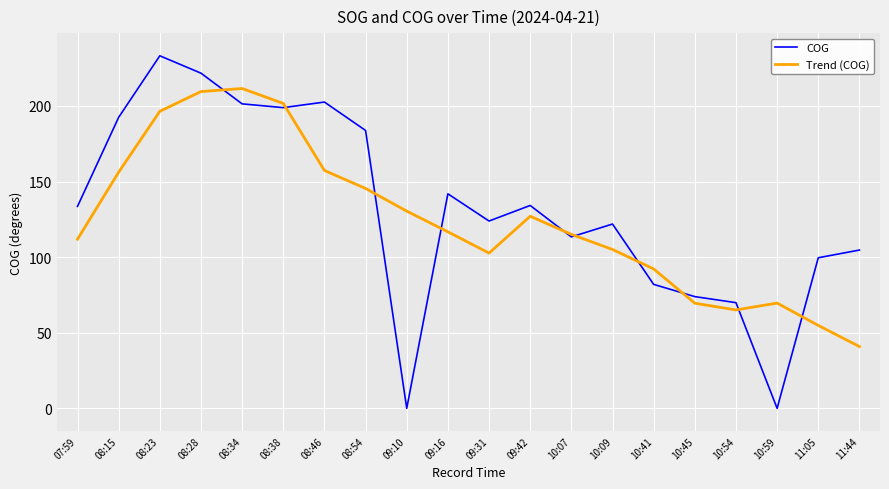

Rank the series by their maximum value, from highest to lowest.

COG, Trend (COG)